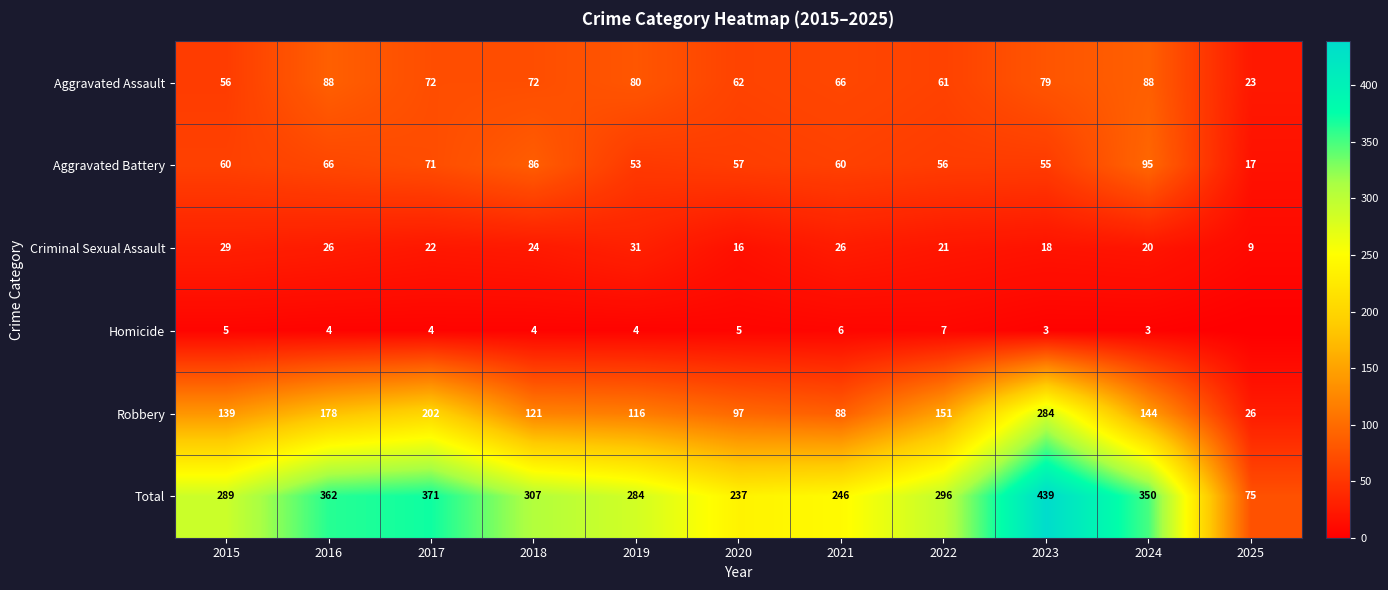

True or false: Total has a value of 40 at 2025.

False